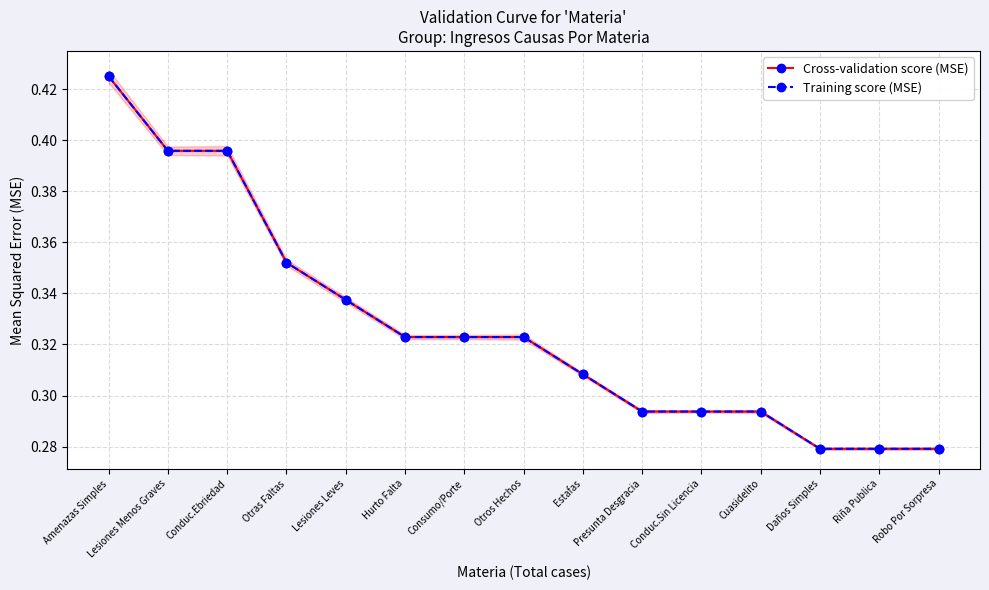

Reading right to left, transcribe all the data shown in this chart.

Cross-validation score (MSE): Robo Por Sorpresa=0.3	Riña Publica=0.3	Daños Simples=0.3	Cuasidelito=0.3	Conduc.Sin Licencia=0.3	Presunta Desgracia=0.3	Estafas=0.3	Otros Hechos=0.3	Consumo/Porte=0.3	Hurto Falta=0.3	Lesiones Leves=0.3	Otras Faltas=0.4	Conduc.Ebriedad=0.4	Lesiones Menos Graves=0.4	Amenazas Simples=0.4
Training score (MSE): Robo Por Sorpresa=0.3	Riña Publica=0.3	Daños Simples=0.3	Cuasidelito=0.3	Conduc.Sin Licencia=0.3	Presunta Desgracia=0.3	Estafas=0.3	Otros Hechos=0.3	Consumo/Porte=0.3	Hurto Falta=0.3	Lesiones Leves=0.3	Otras Faltas=0.4	Conduc.Ebriedad=0.4	Lesiones Menos Graves=0.4	Amenazas Simples=0.4